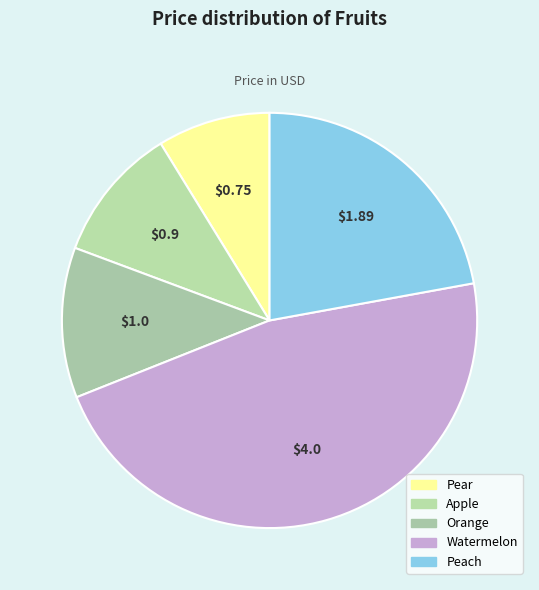

To the nearest percent, what is the difference between the largest and smallest slice percentages?

38%